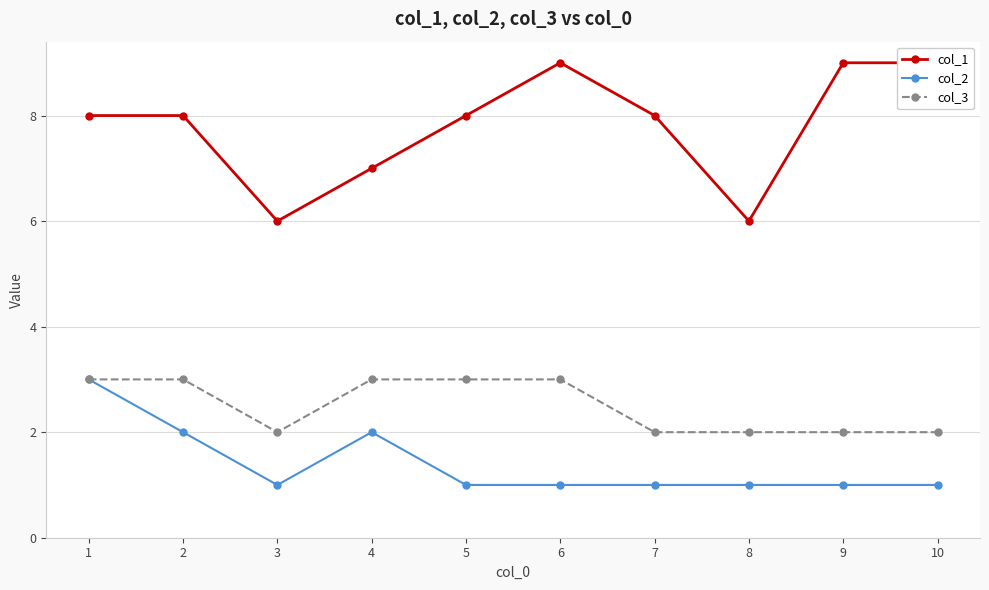

How many values in the col_2 series exceed 1?

3